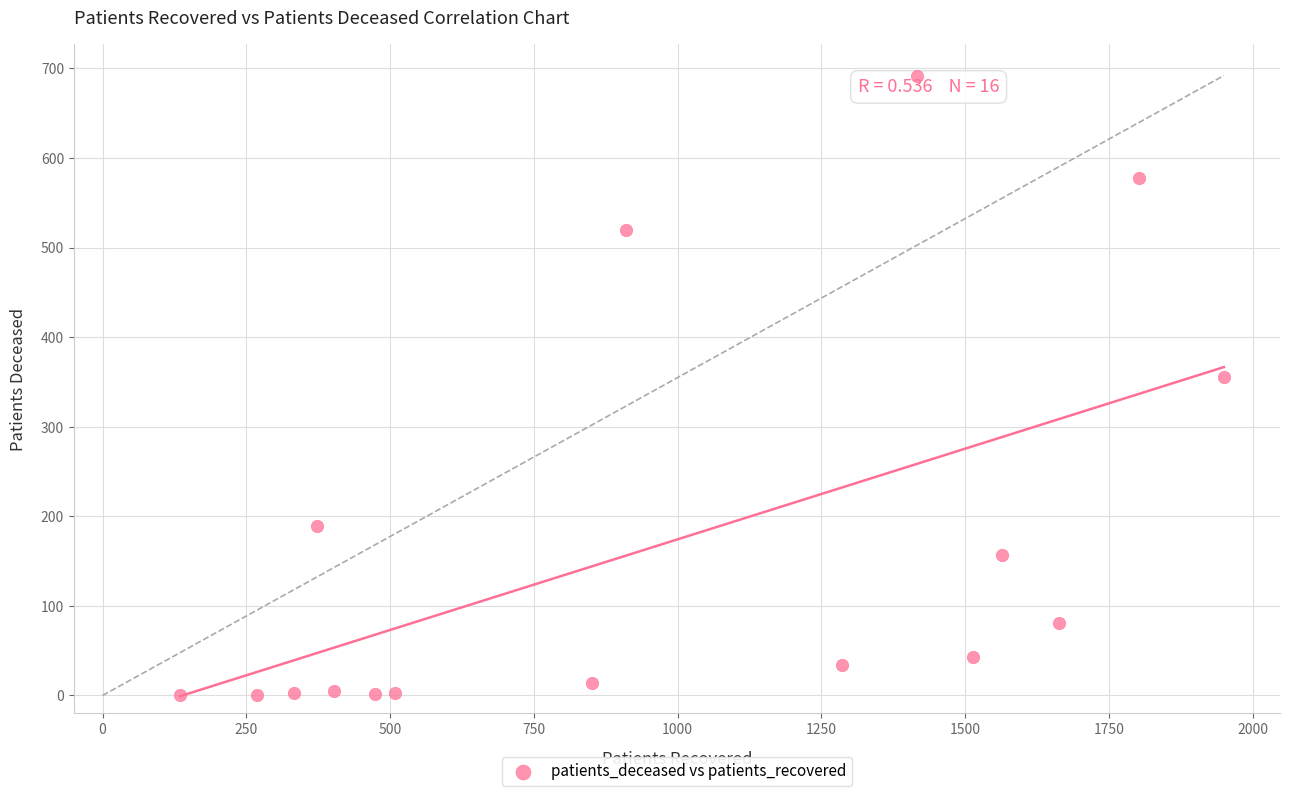

What Y value in the scatter plot is closest to 346?

355